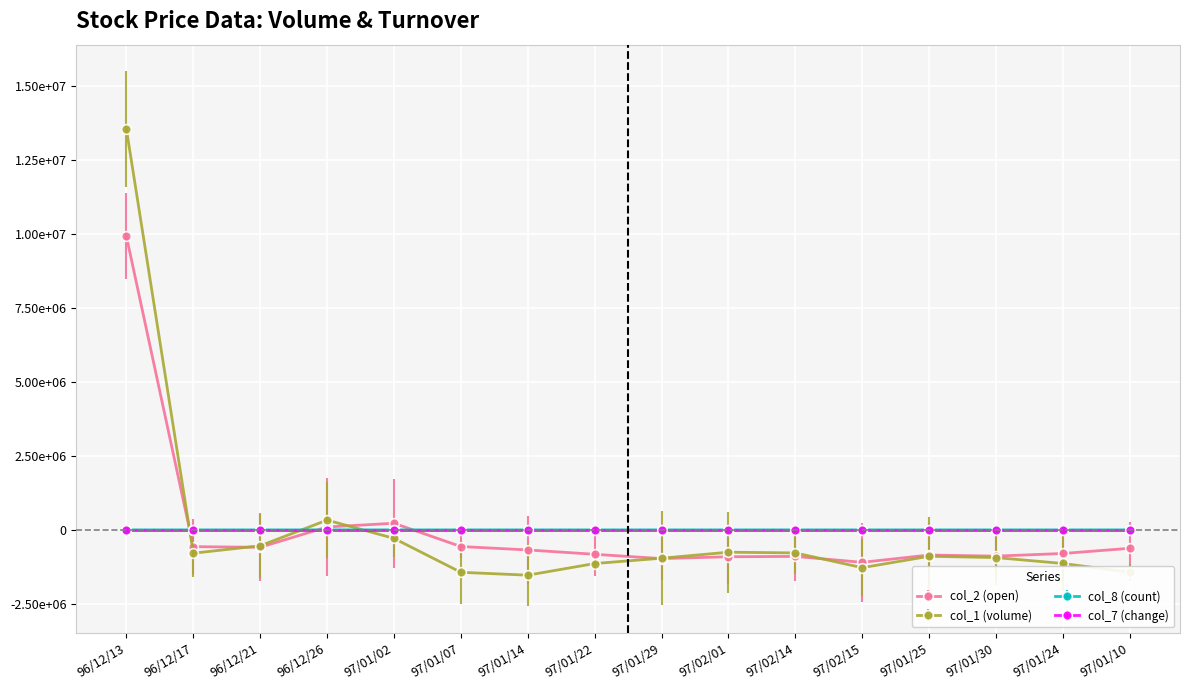

True or false: col_1 (volume) has a value of -777875.0 at 97/02/14.

True